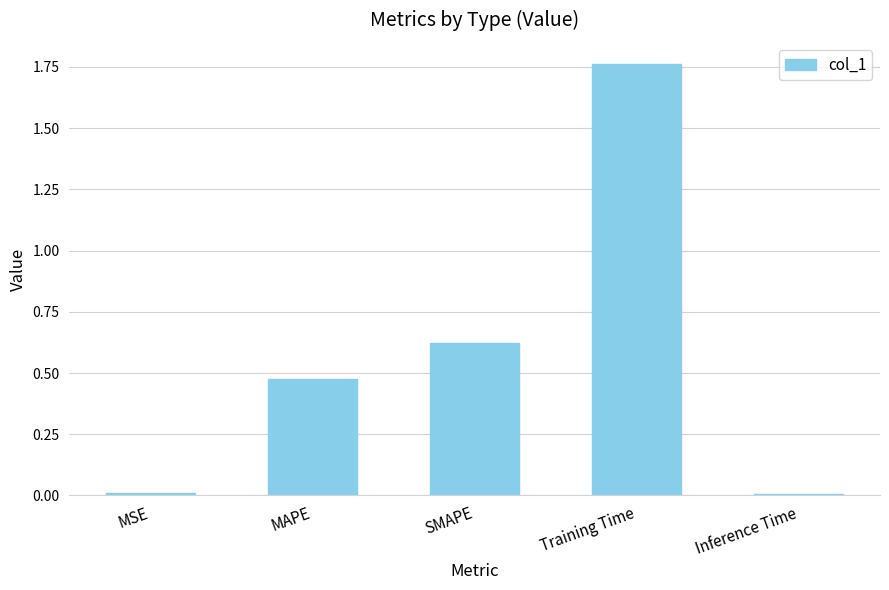

What is the sum of the values at SMAPE and Training Time?

2.4